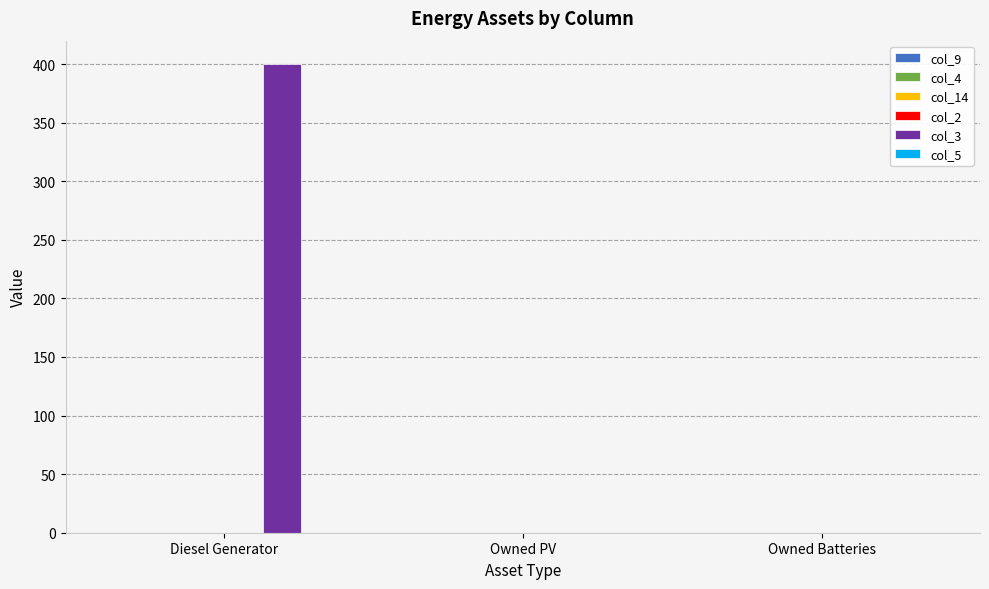

What is the sum of the values at Diesel Generator and Owned Batteries?

400